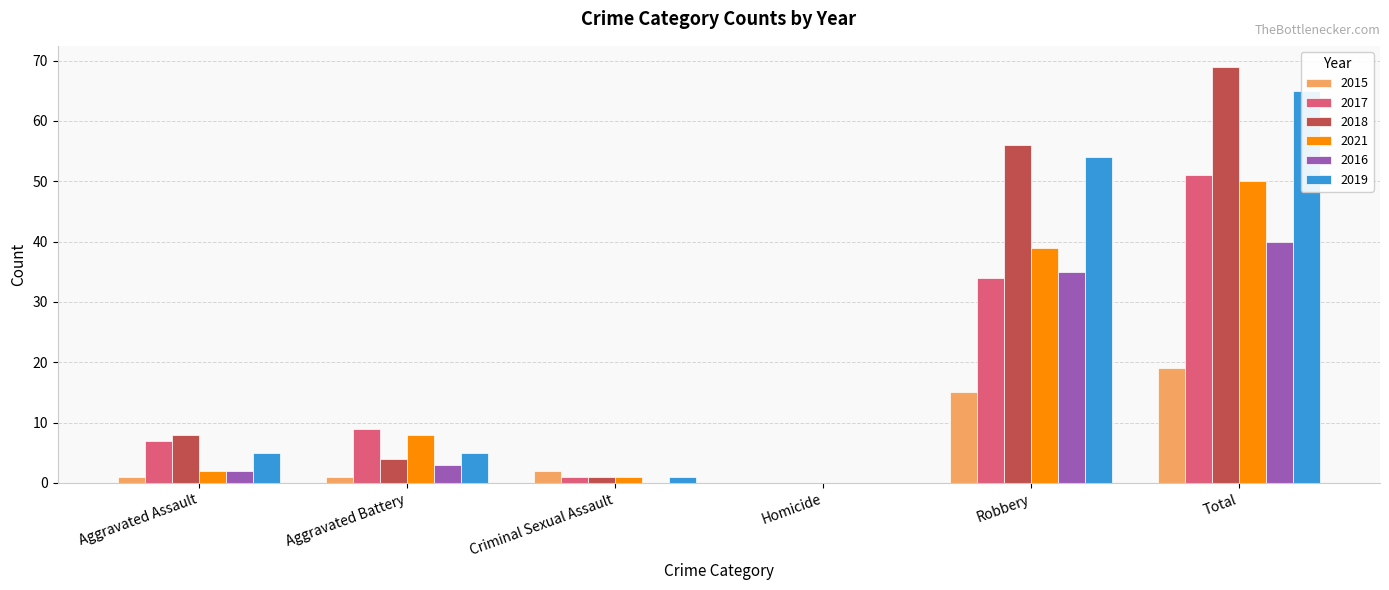

Reading right to left, transcribe all the data shown in this chart.

2015: Total=19	Robbery=15	Homicide=0	Criminal Sexual Assault=2	Aggravated Battery=1	Aggravated Assault=1
2017: Total=51	Robbery=34	Homicide=0	Criminal Sexual Assault=1	Aggravated Battery=9	Aggravated Assault=7
2018: Total=69	Robbery=56	Homicide=0	Criminal Sexual Assault=1	Aggravated Battery=4	Aggravated Assault=8
2021: Total=50	Robbery=39	Homicide=0	Criminal Sexual Assault=1	Aggravated Battery=8	Aggravated Assault=2
2016: Total=40	Robbery=35	Homicide=0	Criminal Sexual Assault=0	Aggravated Battery=3	Aggravated Assault=2
2019: Total=65	Robbery=54	Homicide=0	Criminal Sexual Assault=1	Aggravated Battery=5	Aggravated Assault=5